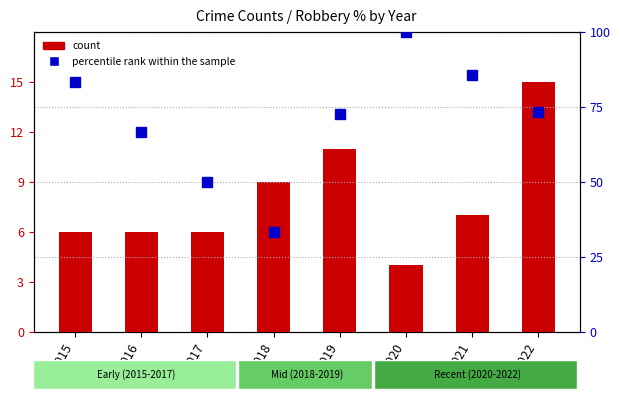

Which series has the widest spread of values?

percentile rank within the sample